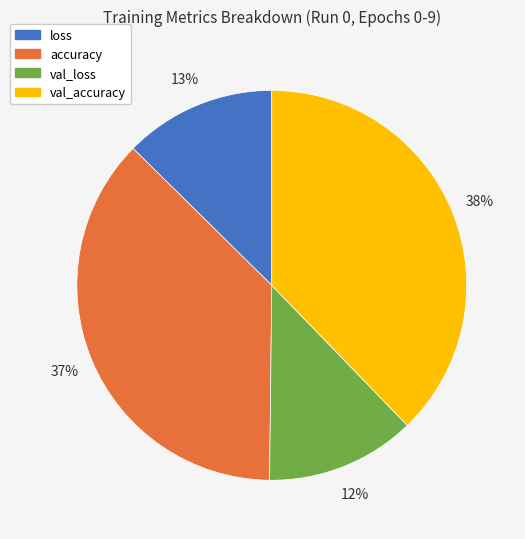

To the nearest percent, what is the average slice percentage?

25%